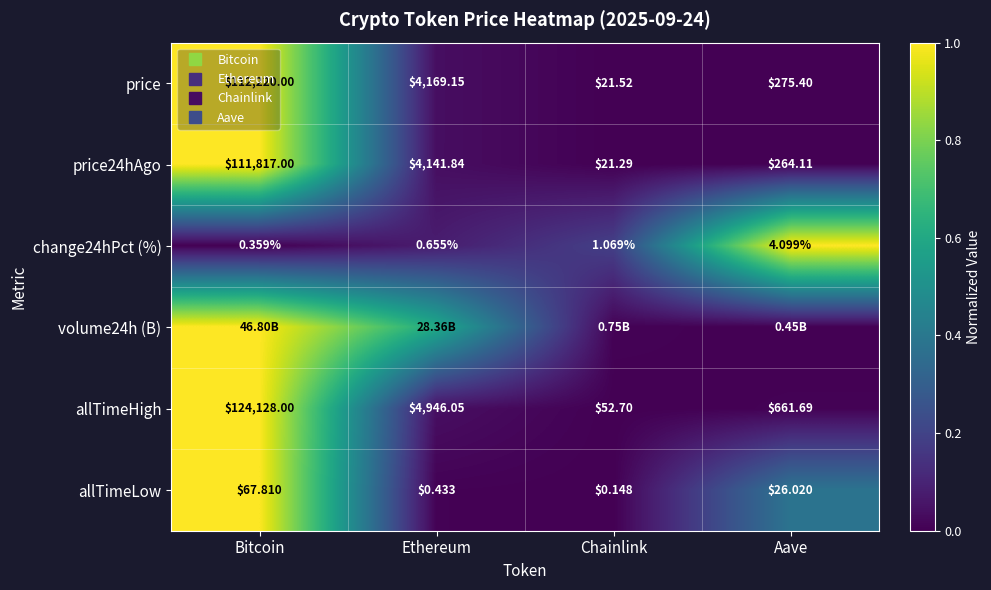

What is the difference between the maximum and minimum values in the allTimeLow series?

1.0